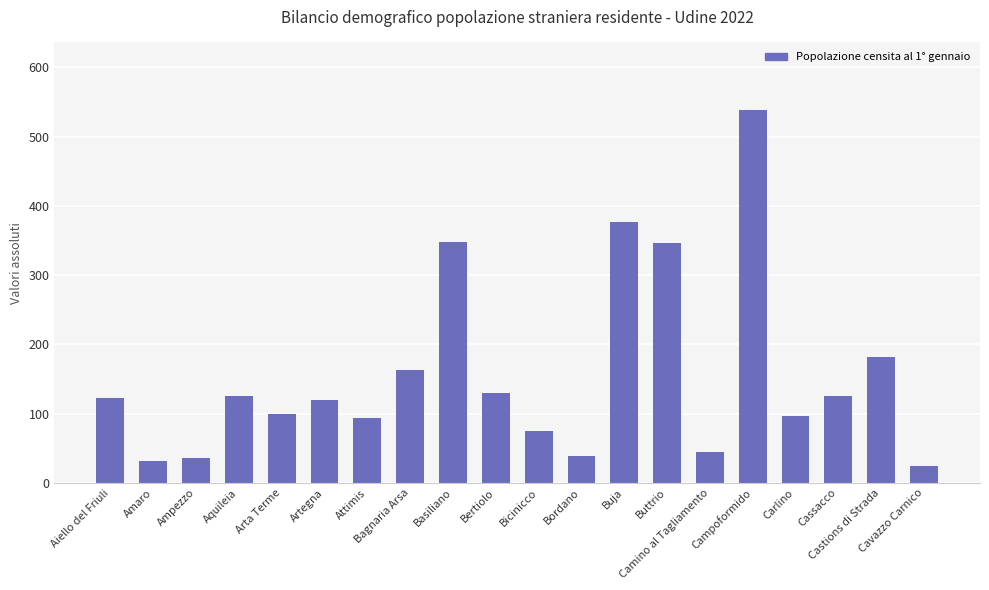

What is the difference between the maximum and minimum values?

514